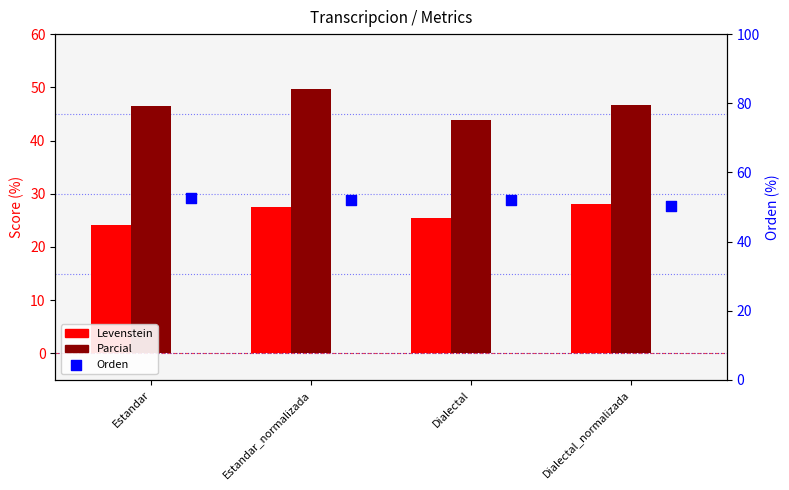

What is the total value across all series at Dialectal?

121.4